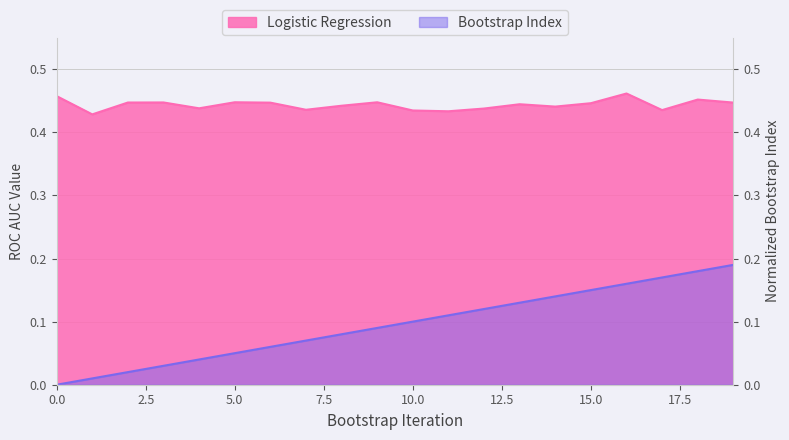

The value of Logistic Regression at 11 is 0.8. True or false?

False